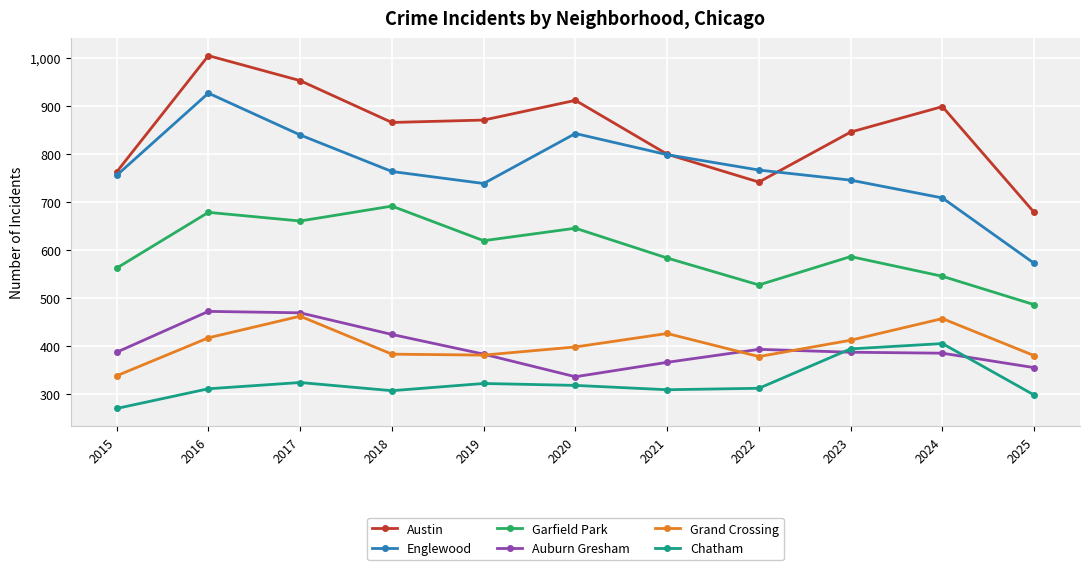

What is the difference between the highest and lowest values at 2023?

458